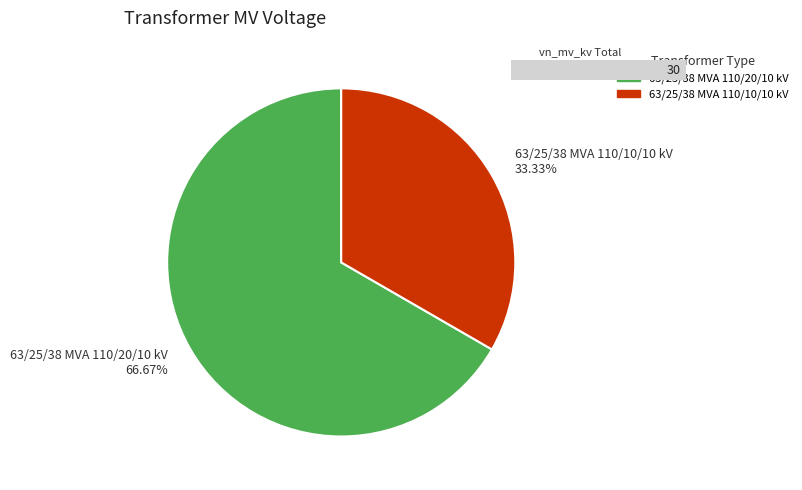

Between 63/25/38 MVA 110/20/10 kV and 63/25/38 MVA 110/10/10 kV, which is larger?

63/25/38 MVA 110/20/10 kV